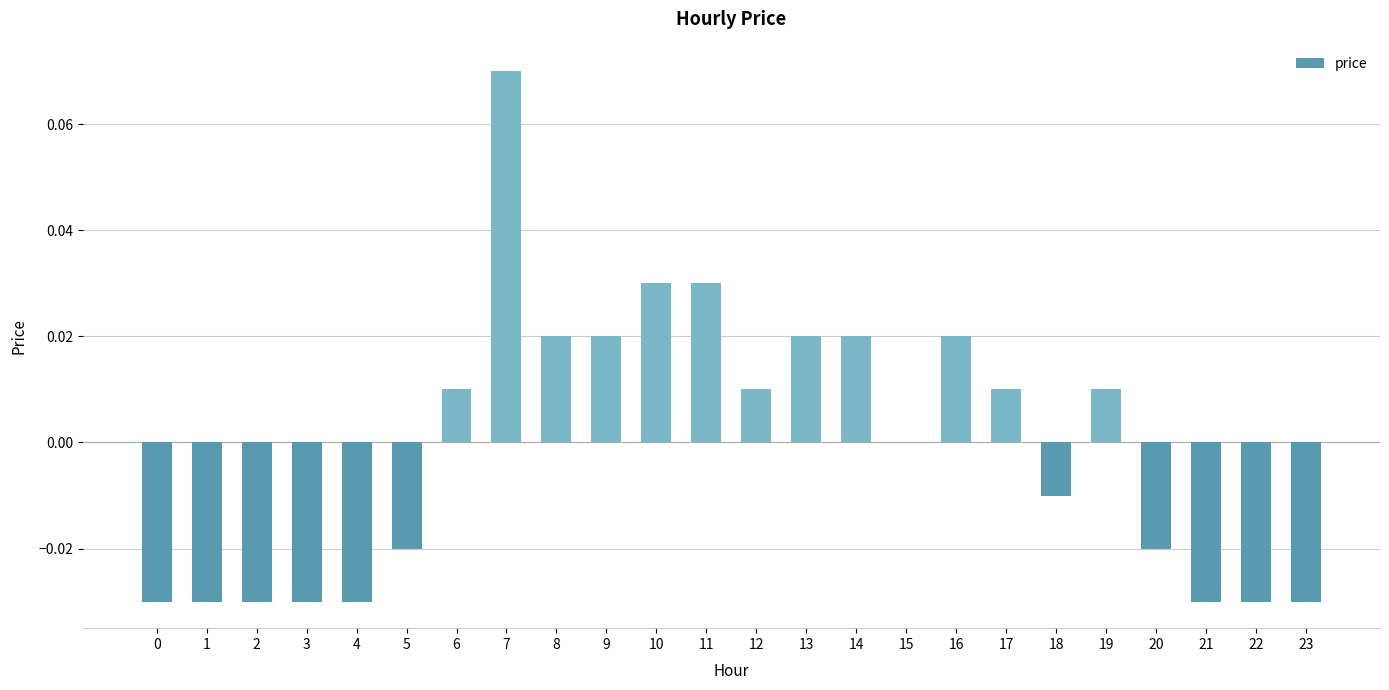

Which has a higher value, 5 or 19?

19